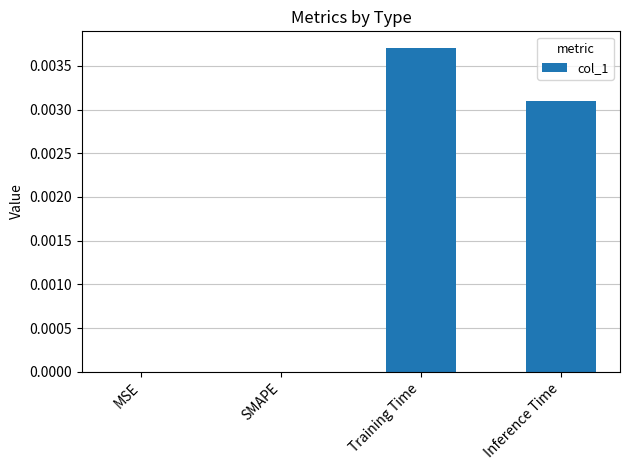

Which label corresponds to the largest value in the chart?

Training Time